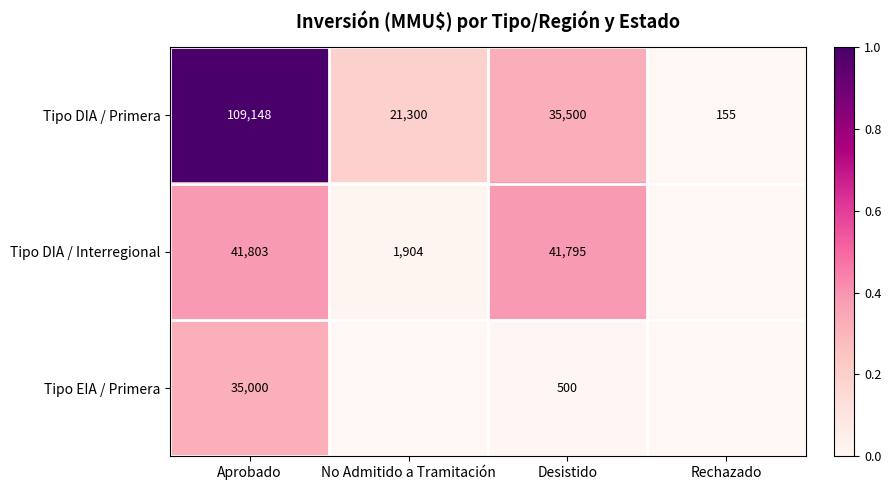

What is the sum of the Tipo DIA / Primera values at Desistido and Aprobado?

144648